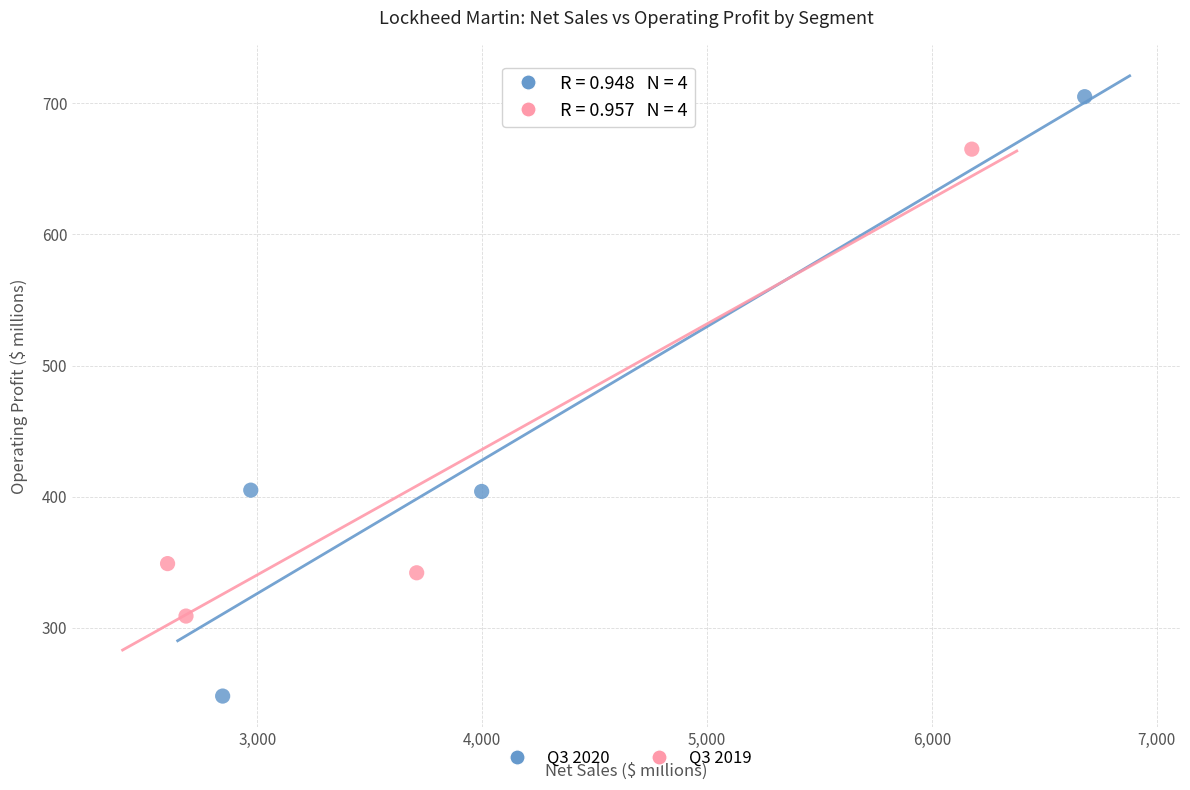

What are all the series names shown in the legend?

Q3 2020, Q3 2019